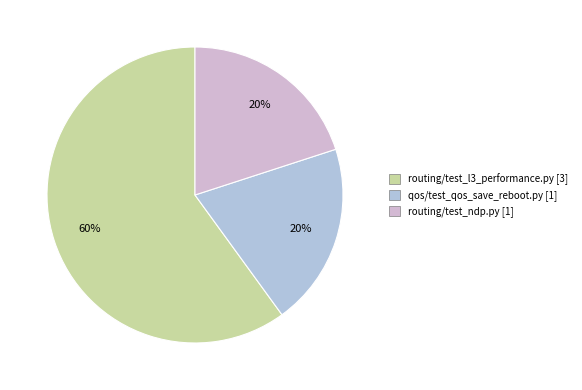

How many segments does this pie chart have?

3